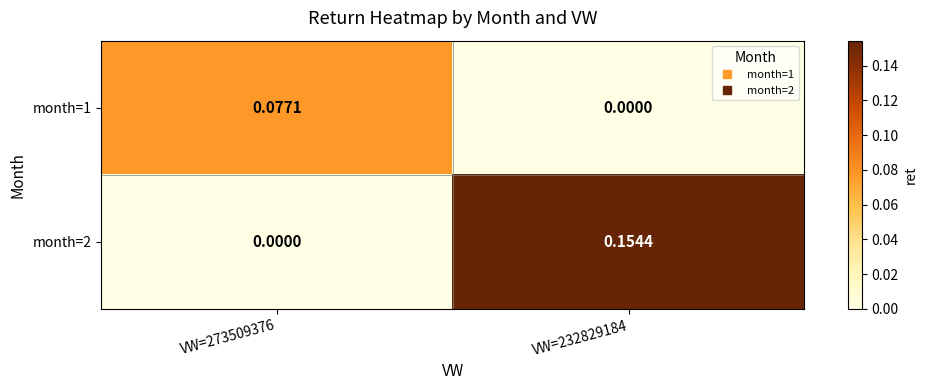

What is the spread (max minus min) of values at VW=273509376?

0.1